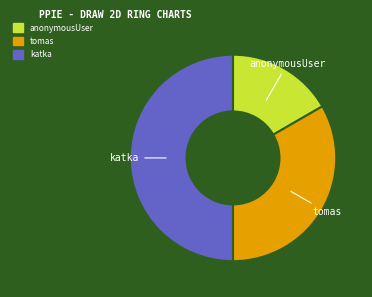

Does tomas represent more than half of the total?

No